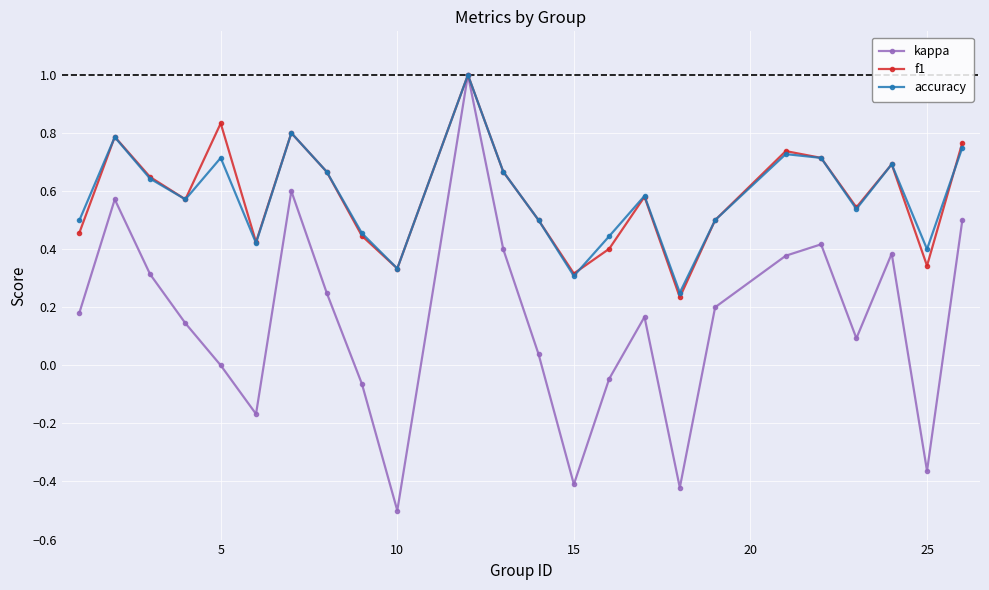

What are all the series names shown in the legend?

kappa, f1, accuracy